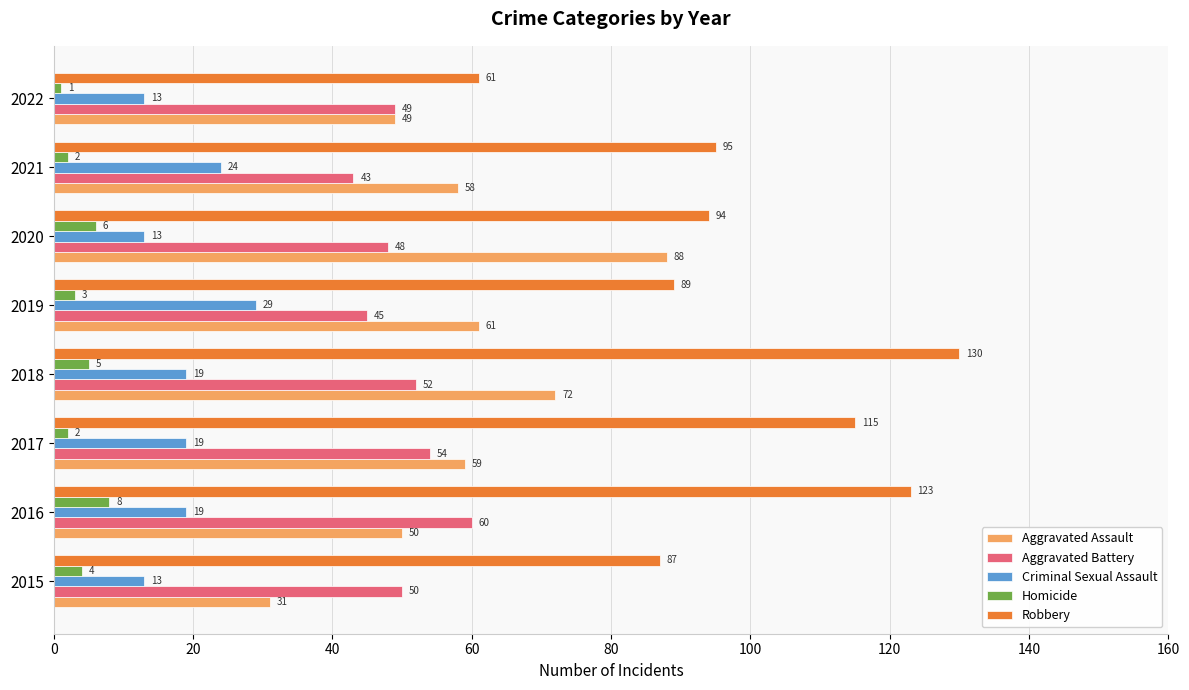

The Aggravated Assault series shows 25 at 2019. True or false?

False